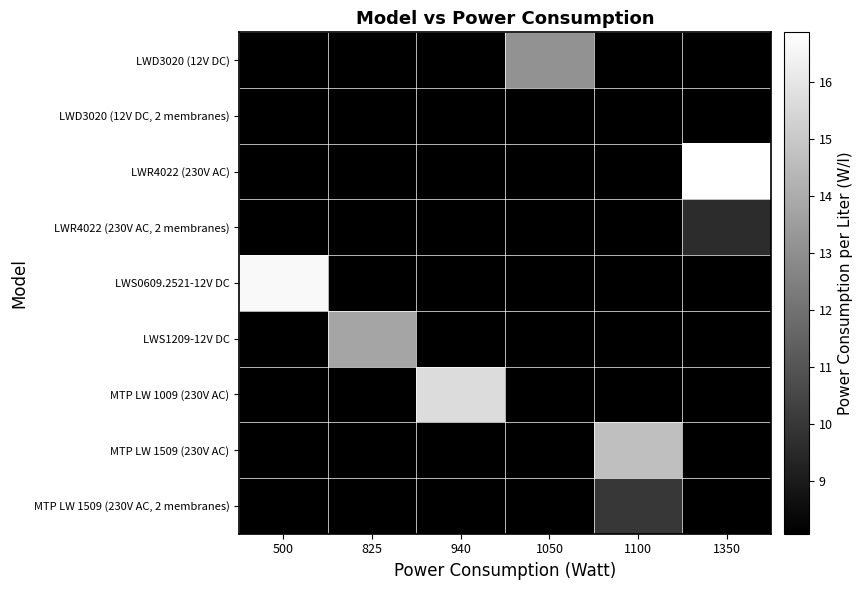

At which label does MTP LW 1509 (230V AC) reach its minimum?

500